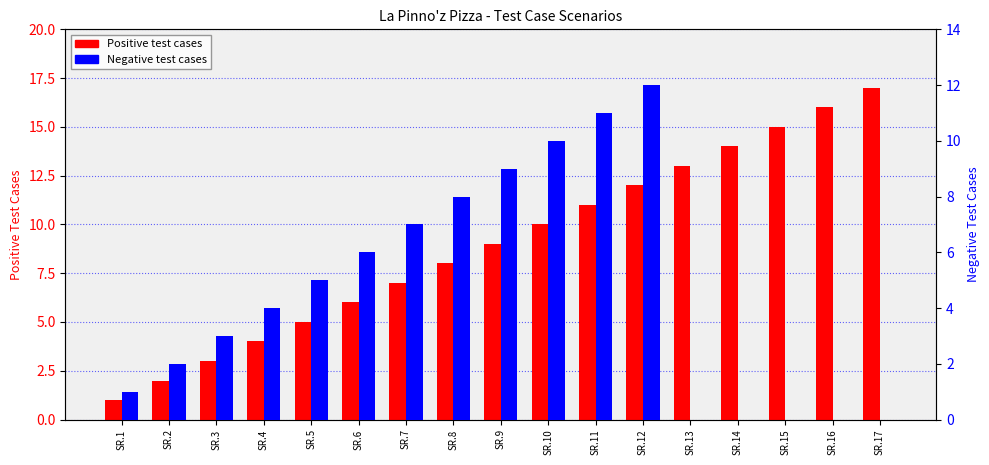

What is the average value of the Positive Test Cases series?

9